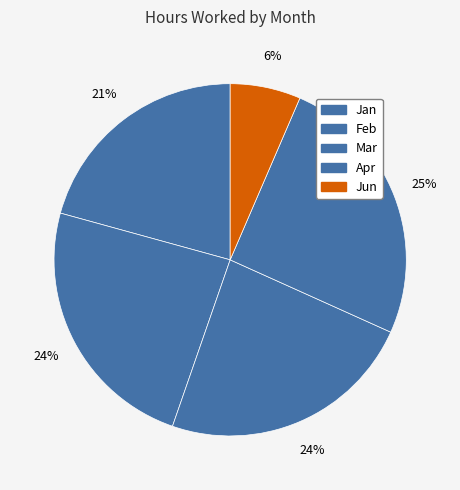

Count the number of slices in the pie.

5